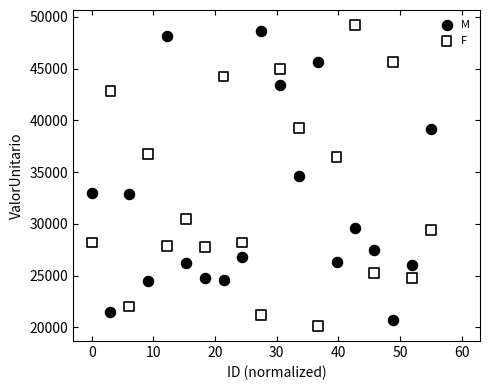

Across all data points, what is the range of X values (max minus min)?

55.0